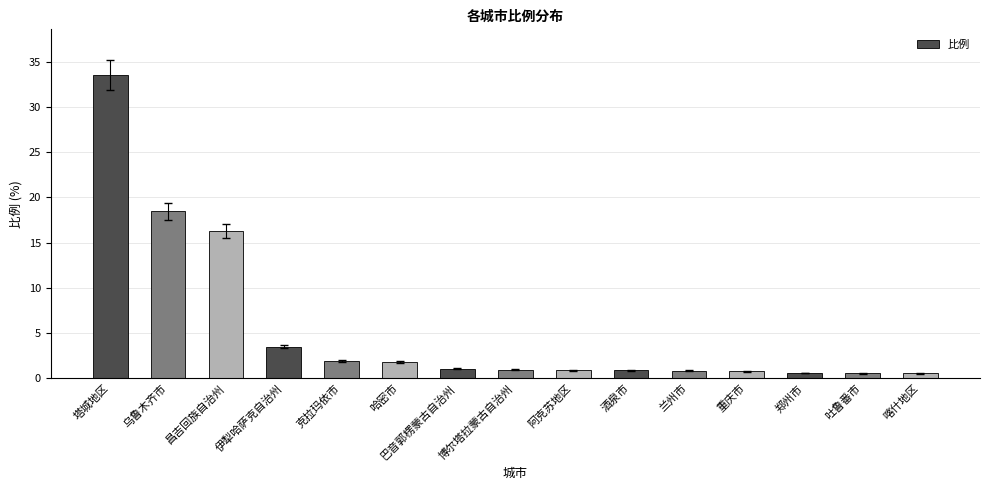

What is the sum of all values?

82.4